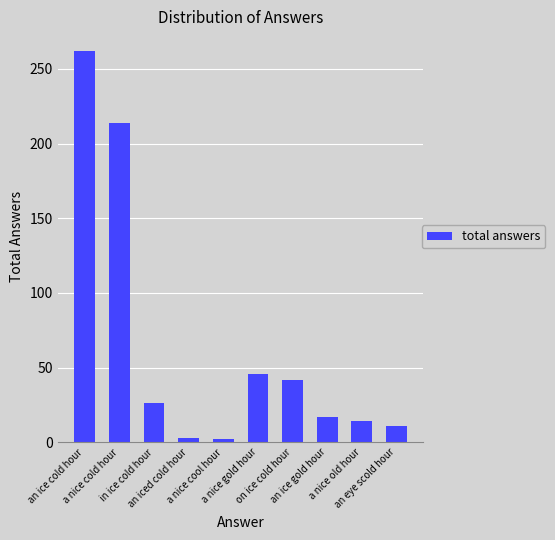

What is the sum of the values at a nice cool hour and an eye scold hour?

13